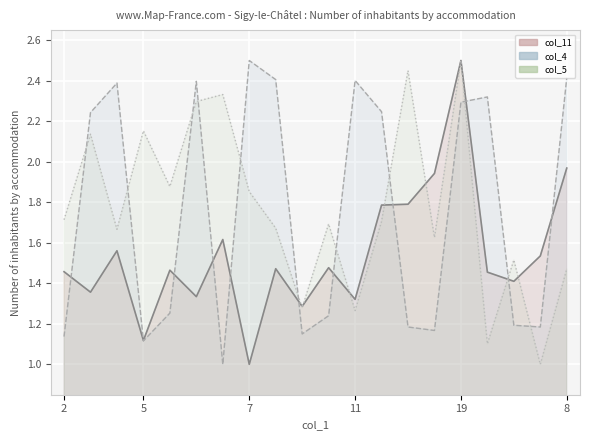

At how many categories does at least one series exceed 1?

20